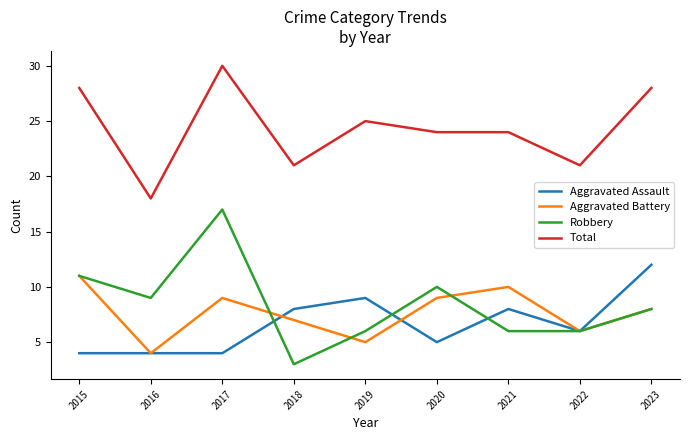

Where do Robbery and Aggravated Assault first cross each other?

2017 and 2018